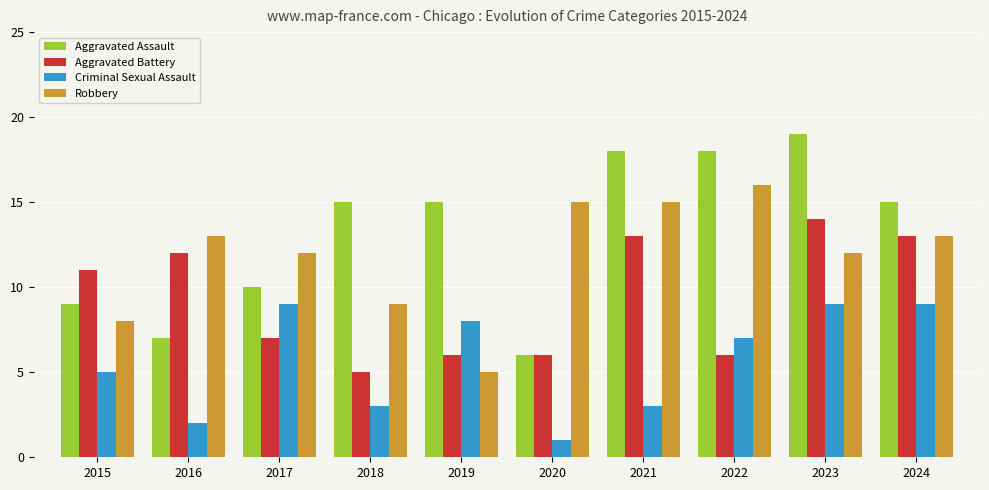

Is it true that Aggravated Assault equals 15 at 2019?

True